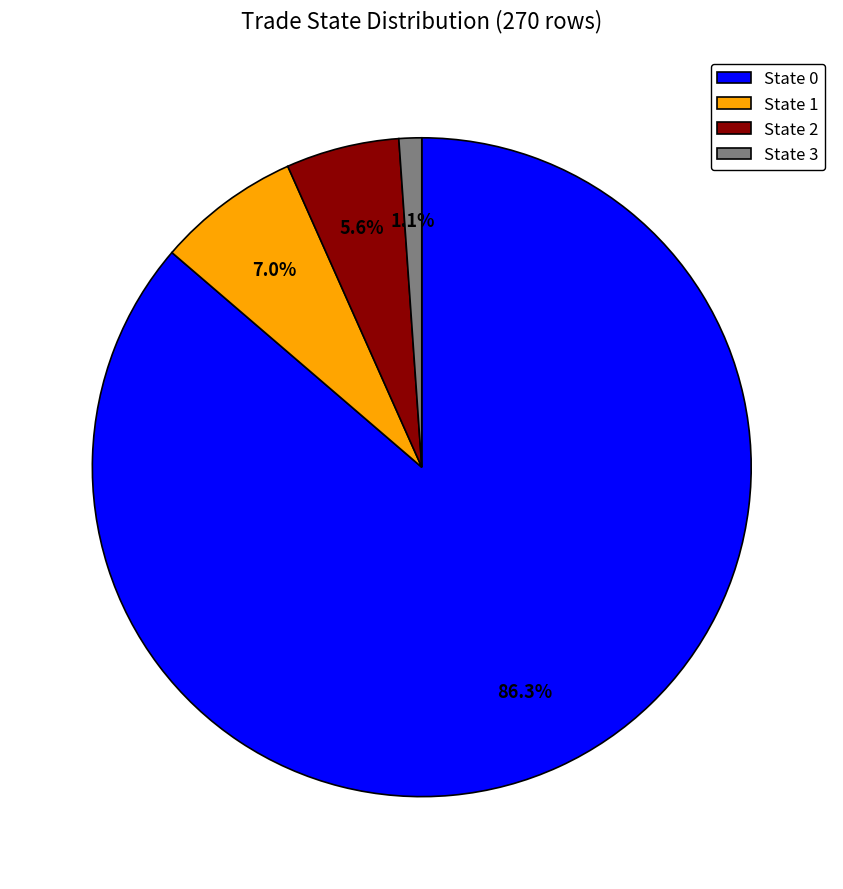

Is the sum of State 3 and State 1 greater than half?

No